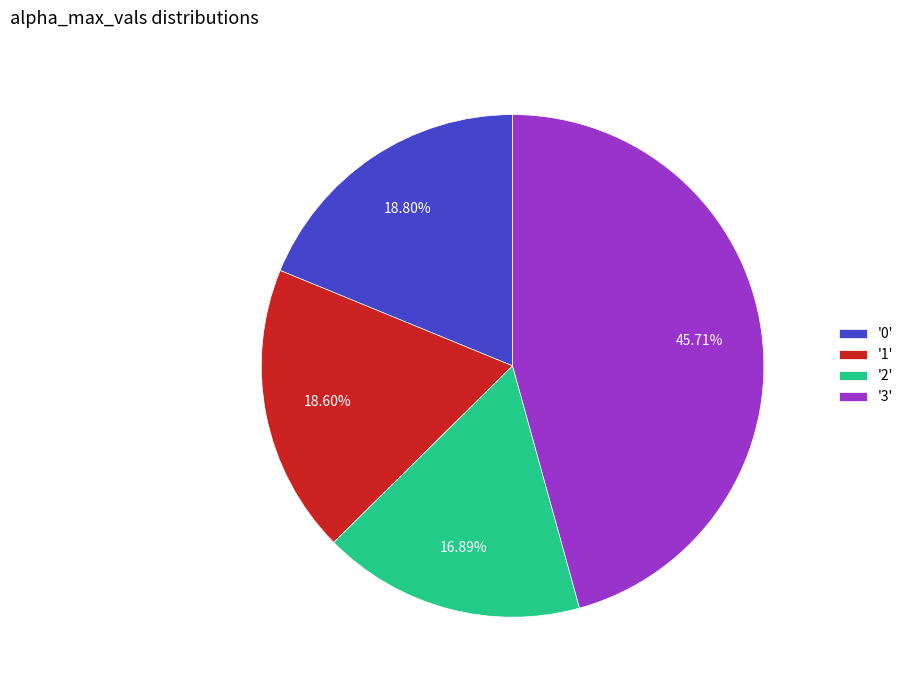

Is there any slice that represents more than half of the pie?

No